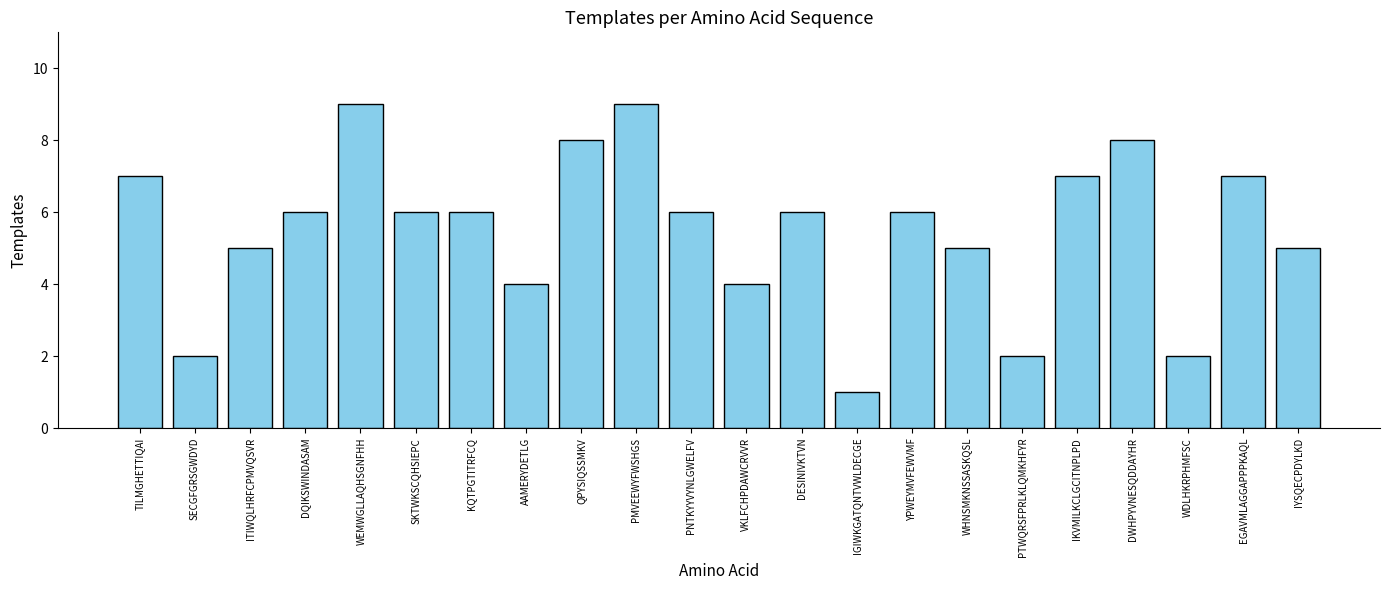

Reading left to right, what are all the values shown in this chart?

TILMGHETTIQAI=7	SECGFGRSGWDYD=2	ITIWQLHRFCPMVQSVR=5	DQIKSWINDASAM=6	WEMWGLLAQHSGNFHH=9	SKTWKSCQHSIEPC=6	KQTPGTITRFCQ=6	AAMERYDETLG=4	QPYSIQSSMKV=8	PMVEEWYFWSHGS=9	PNTKYYVYNLGWELFV=6	VKLFCHPDAWCRVVR=4	DESINIVKTVN=6	IGIWKGATQNTVWLDECGE=1	YPWEYMVFEWVMF=6	WHNSMKNSSASKQSL=5	PTWQRSFPRLKLQMKHFYR=2	IKVMILKCLGCITNPLPD=7	DWHPYVNESQDDAYHR=8	WDLHKRPHMFSC=2	EGAVMLAGGAPPPKAQL=7	IYSQECPDYLKD=5